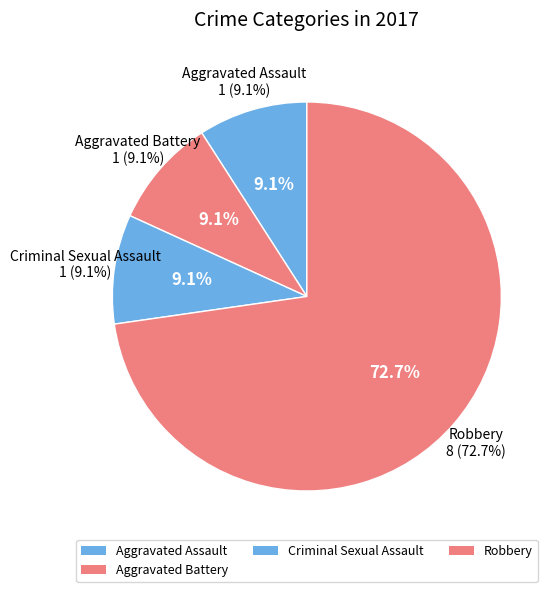

To the nearest percent, what portion does Criminal Sexual Assault represent?

9%